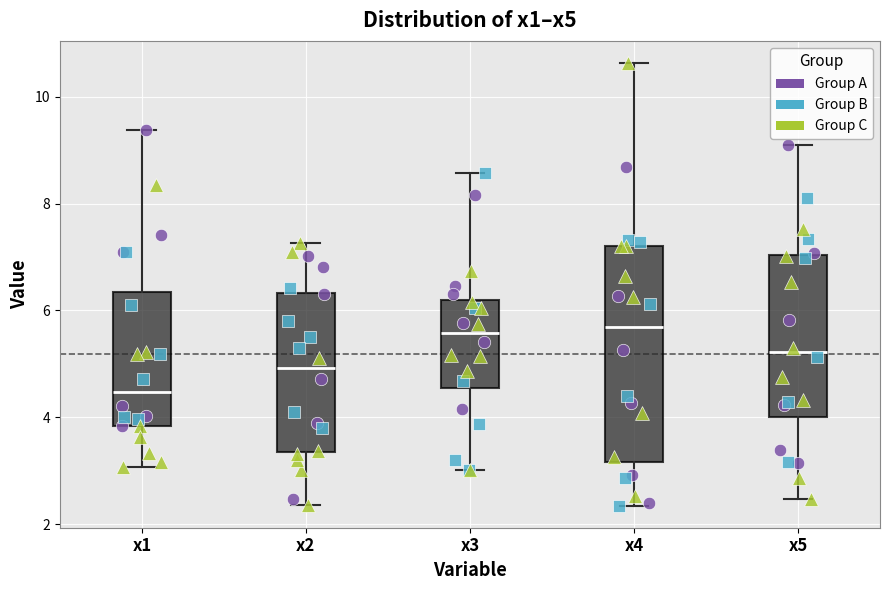

Which box's median line is the lowest?

x1